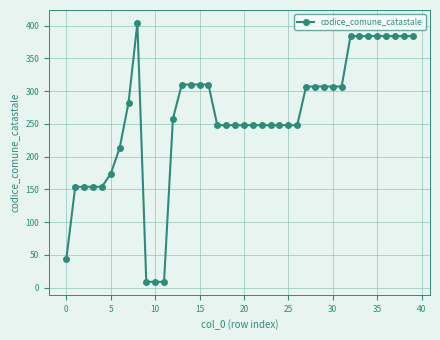

What is the difference between the second highest and second lowest values?

375